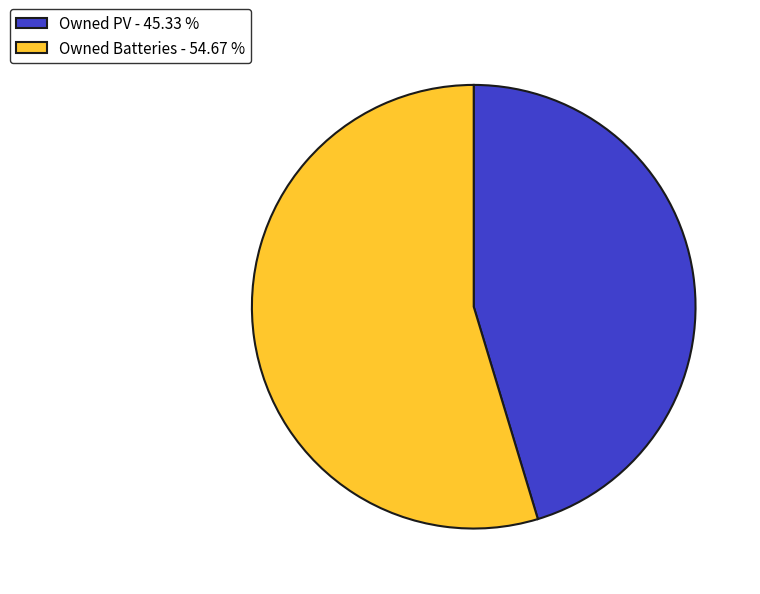

What is the ratio of the value at Owned Batteries - 54.67 % to the value at Owned PV - 45.33 %?

1.2